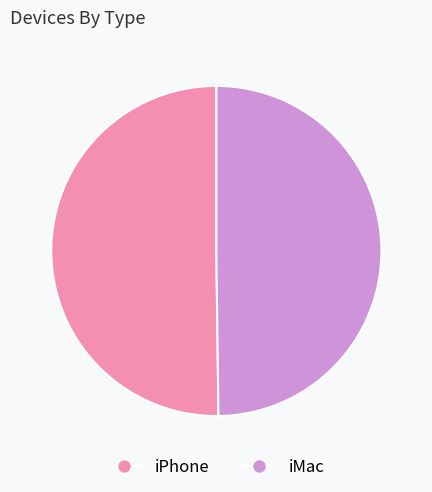

Approximately how many times larger is the value at iPhone compared to iMac?

1.0